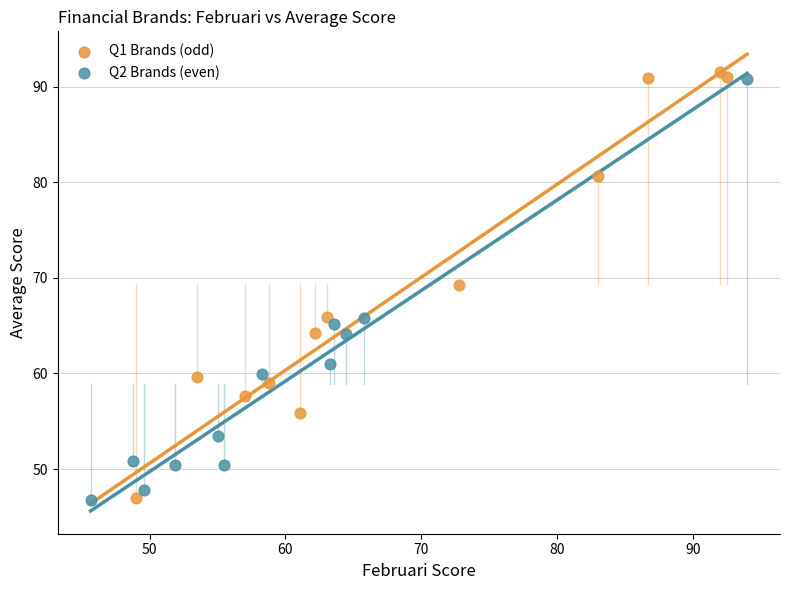

Which series reaches the maximum Y coordinate?

Q1 Brands (odd)